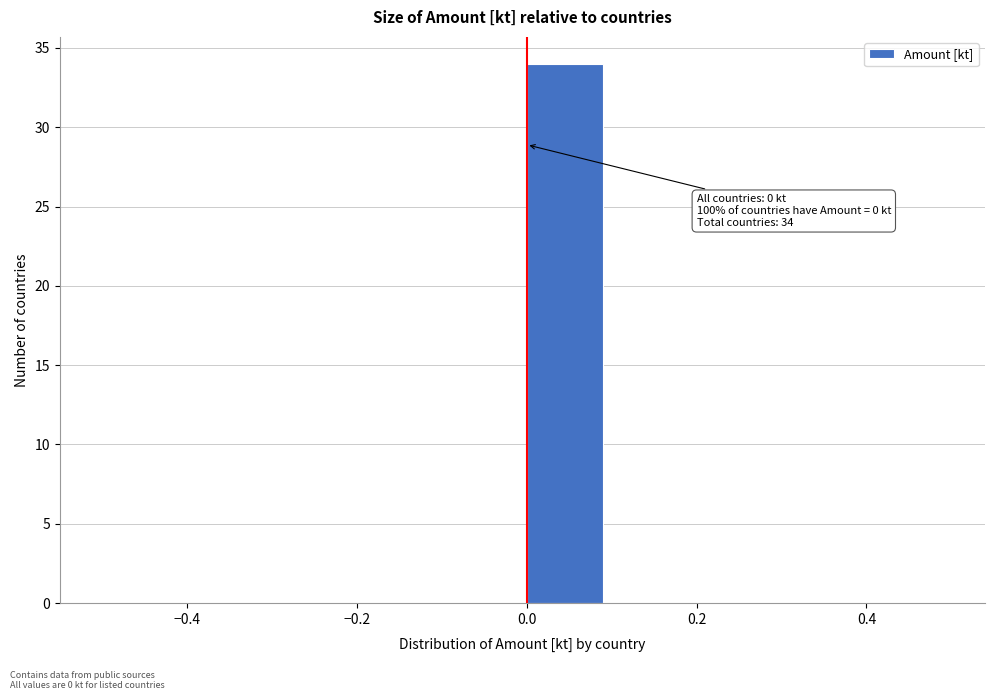

Which range on the x-axis has the tallest bar?

0.0 to 0.1